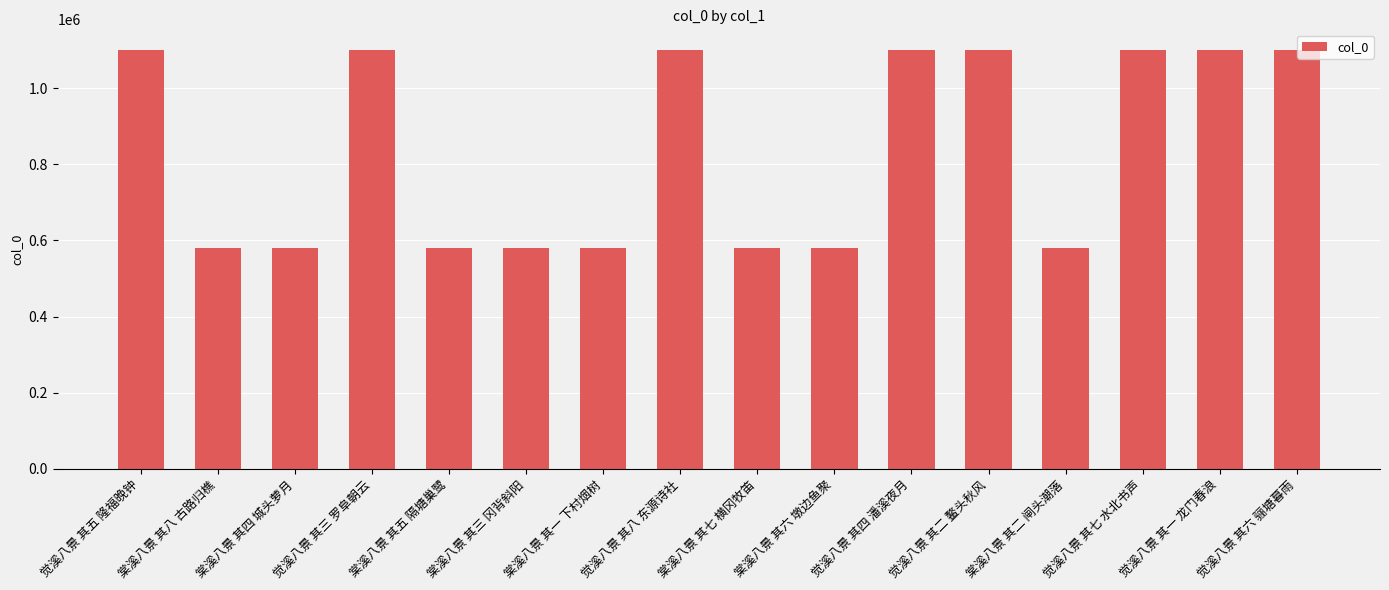

What is the smallest value displayed?

579072